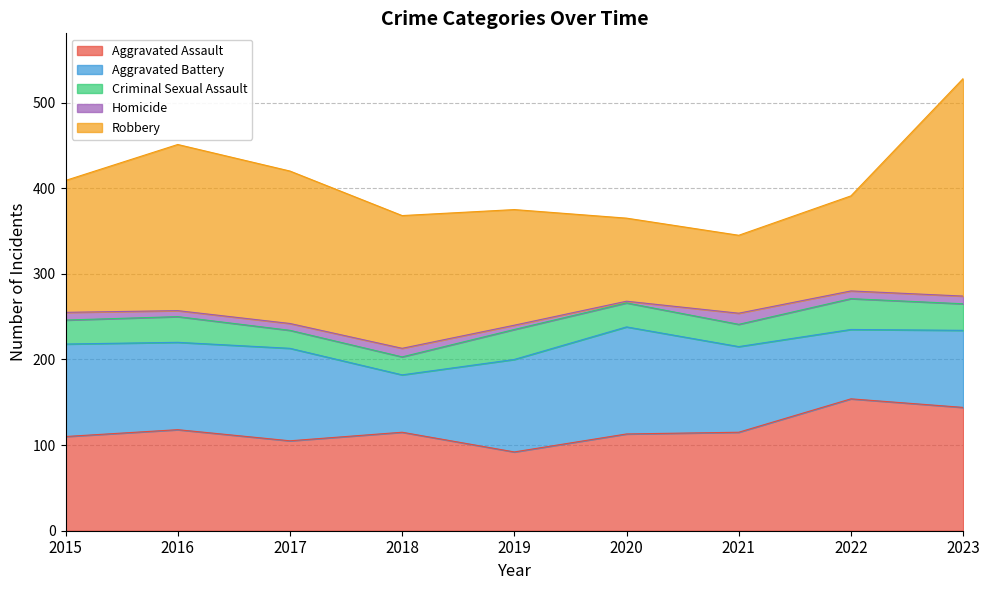

Is the value of Criminal Sexual Assault at 2020 greater than the value of Aggravated Assault at 2023?

No